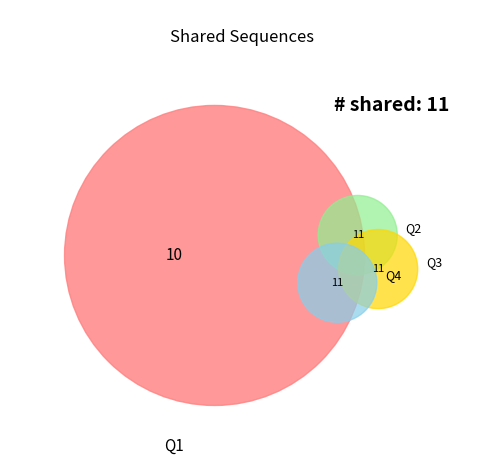

What portion of the pie excludes 5?

100.0%